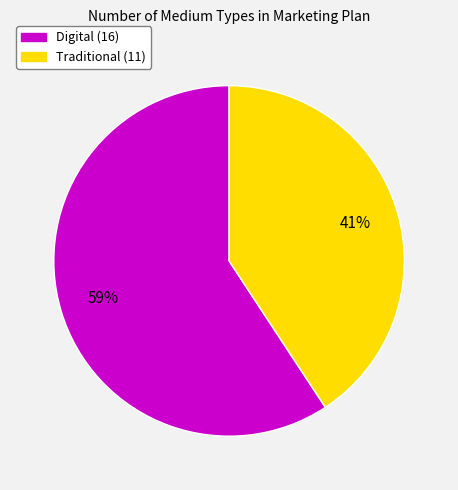

To the nearest percent, what portion does Digital represent?

59%